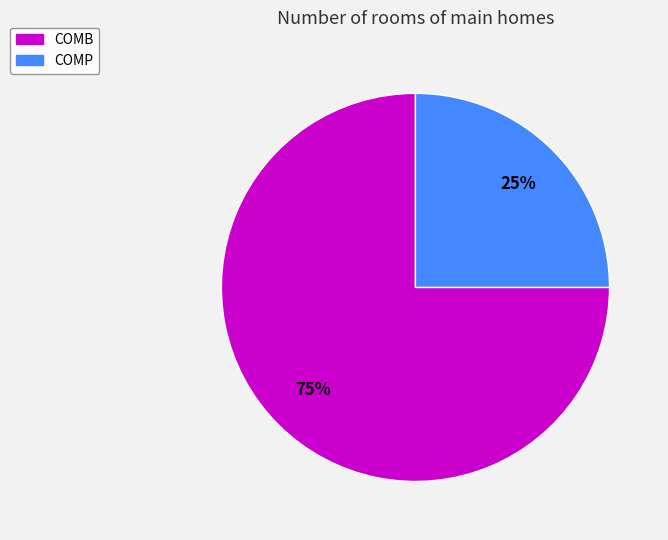

To the nearest percent, what percentage of the pie is COMP?

25%